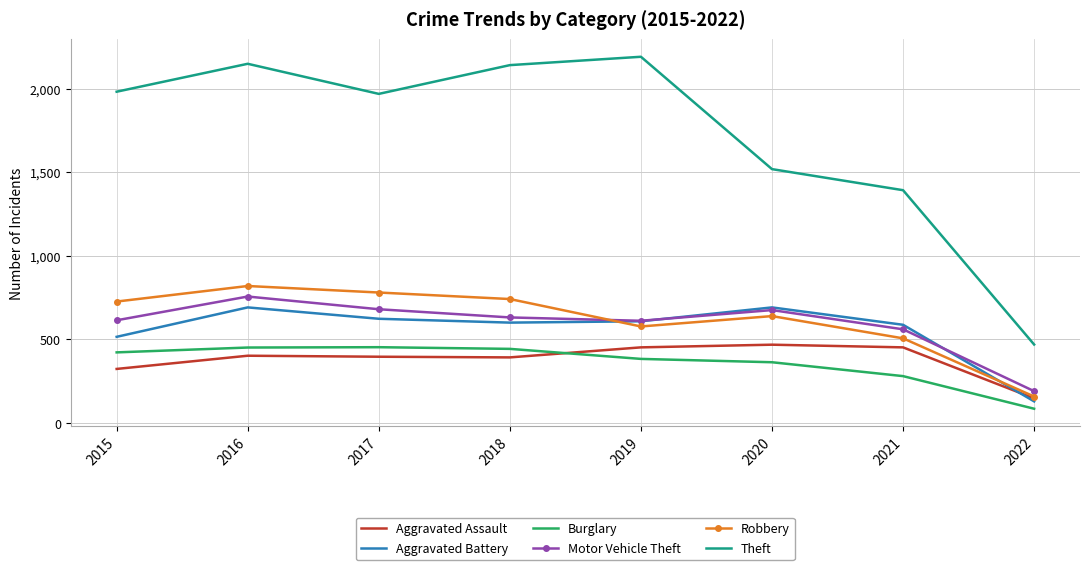

What is the sum of all Motor Vehicle Theft values?

4717